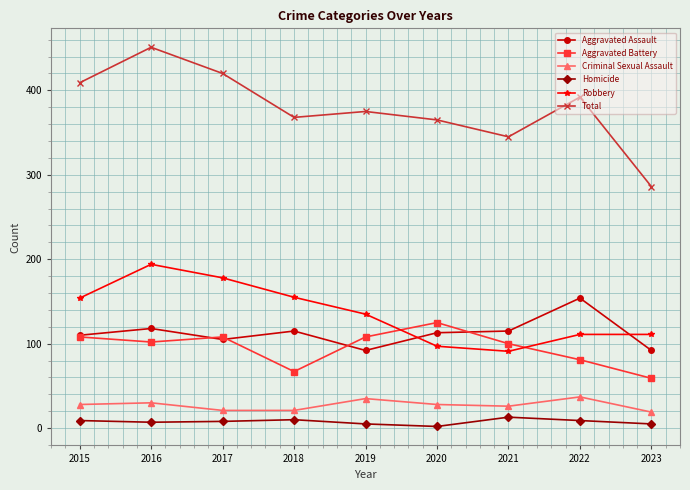

Which category has the highest value in the Robbery series?

2016